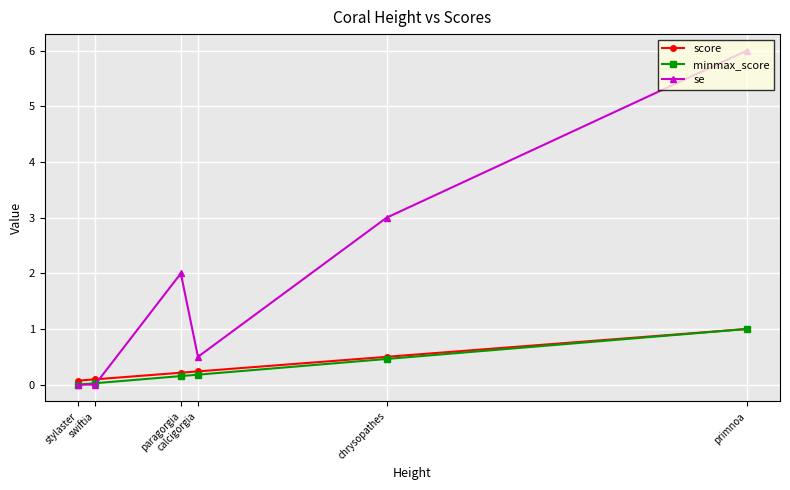

What is the highest value of the se series?

6.0